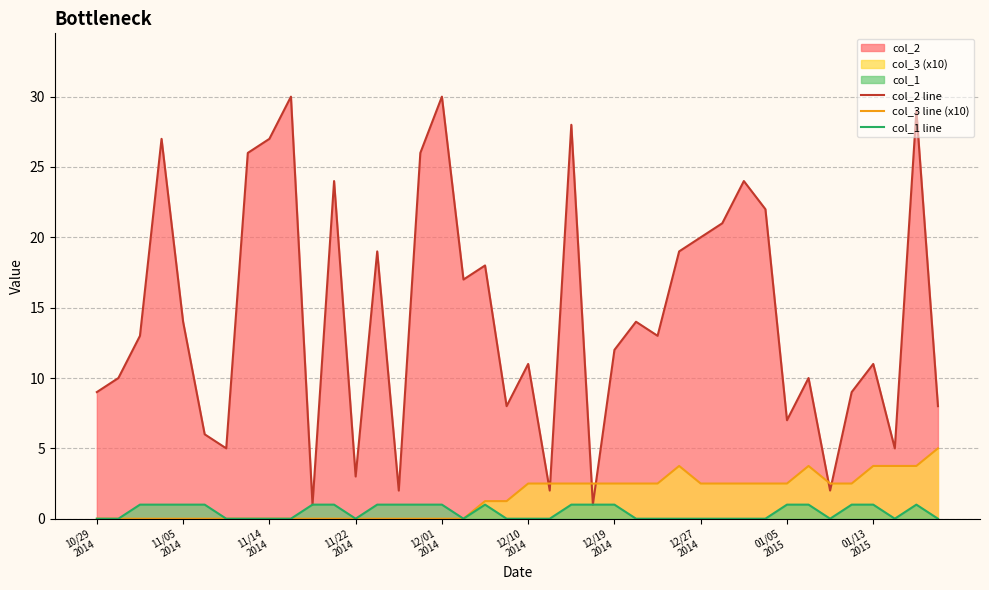

The col_3 line (x10) series shows 0.0 at 11. True or false?

True